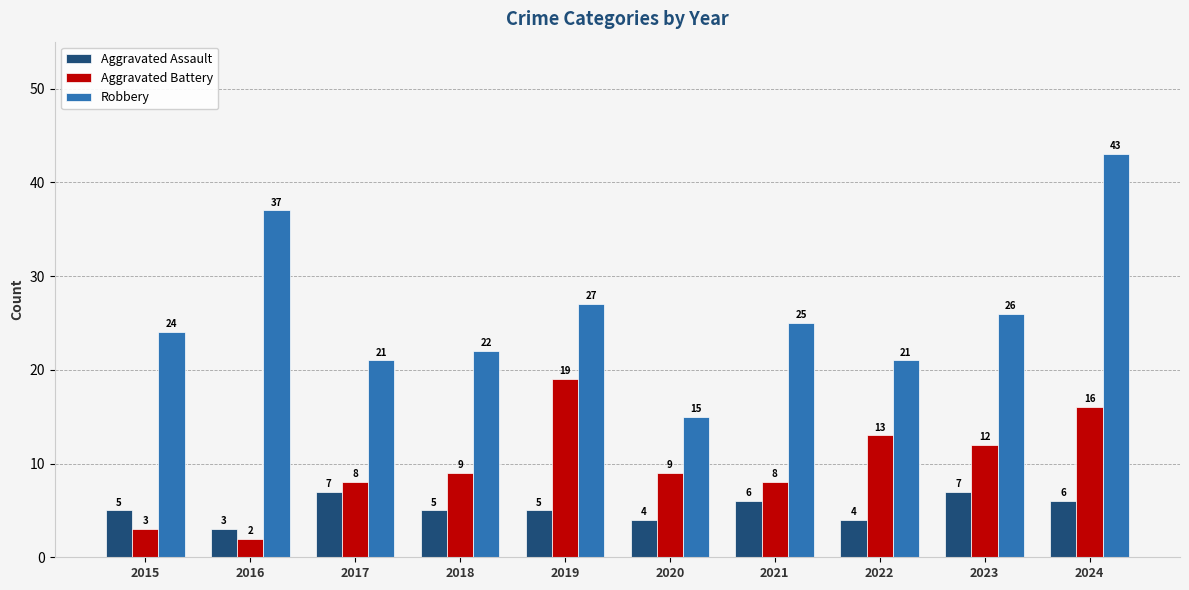

How many data points in Robbery are less than 25?

5